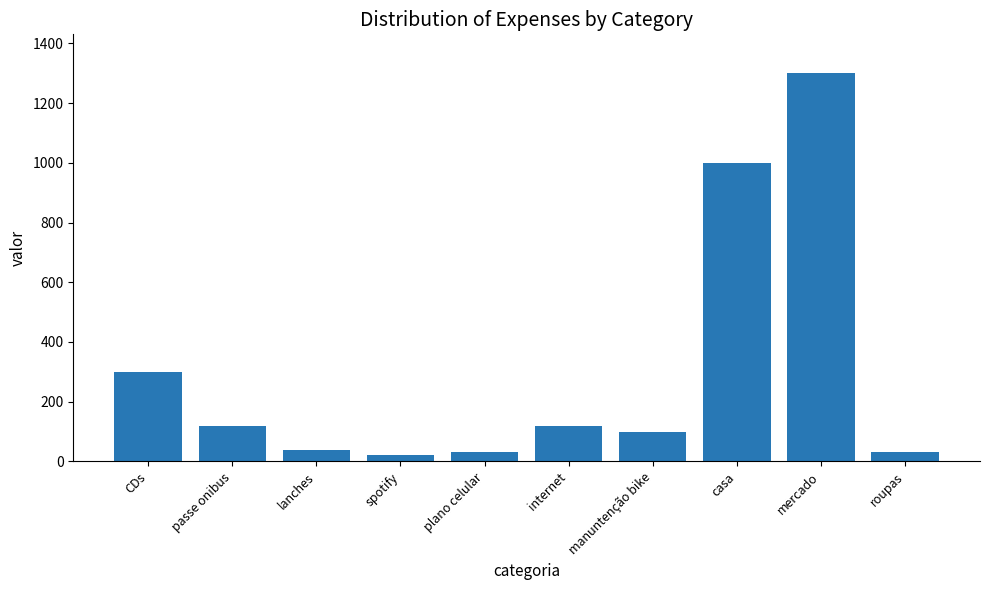

What is the difference between the maximum and second lowest values?

1270